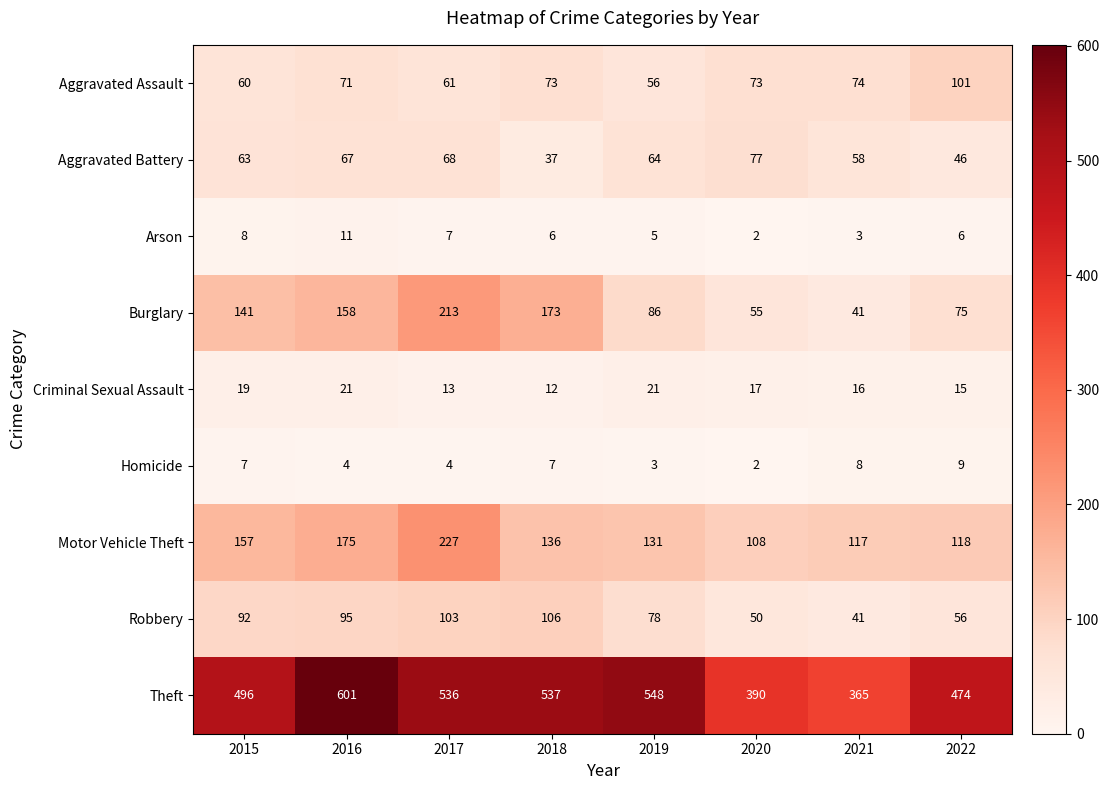

What value does the Aggravated Battery series have at 2019, to the nearest 5?

65